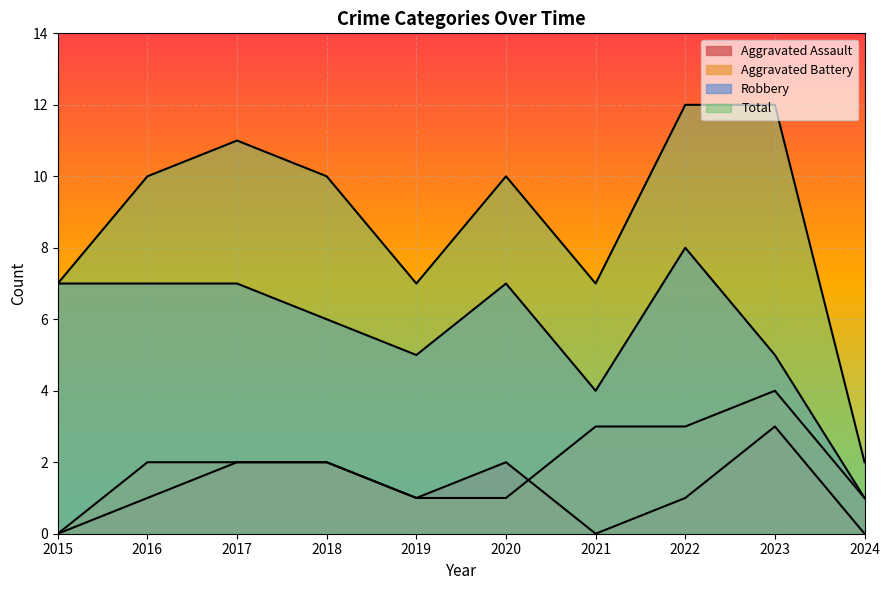

How many data points in Robbery are less than 7?

5